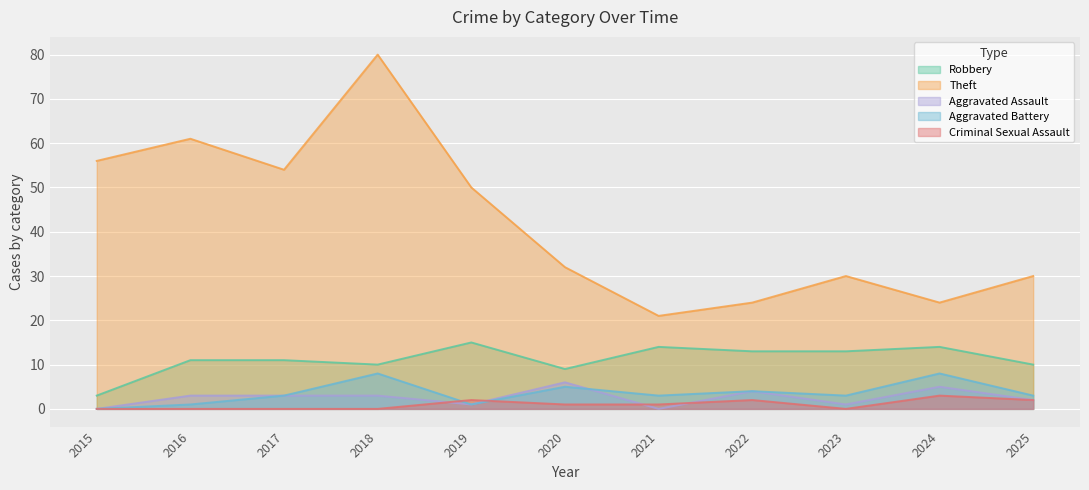

Is the value of Aggravated Battery at 2021 greater than the value of Theft at 2022?

No